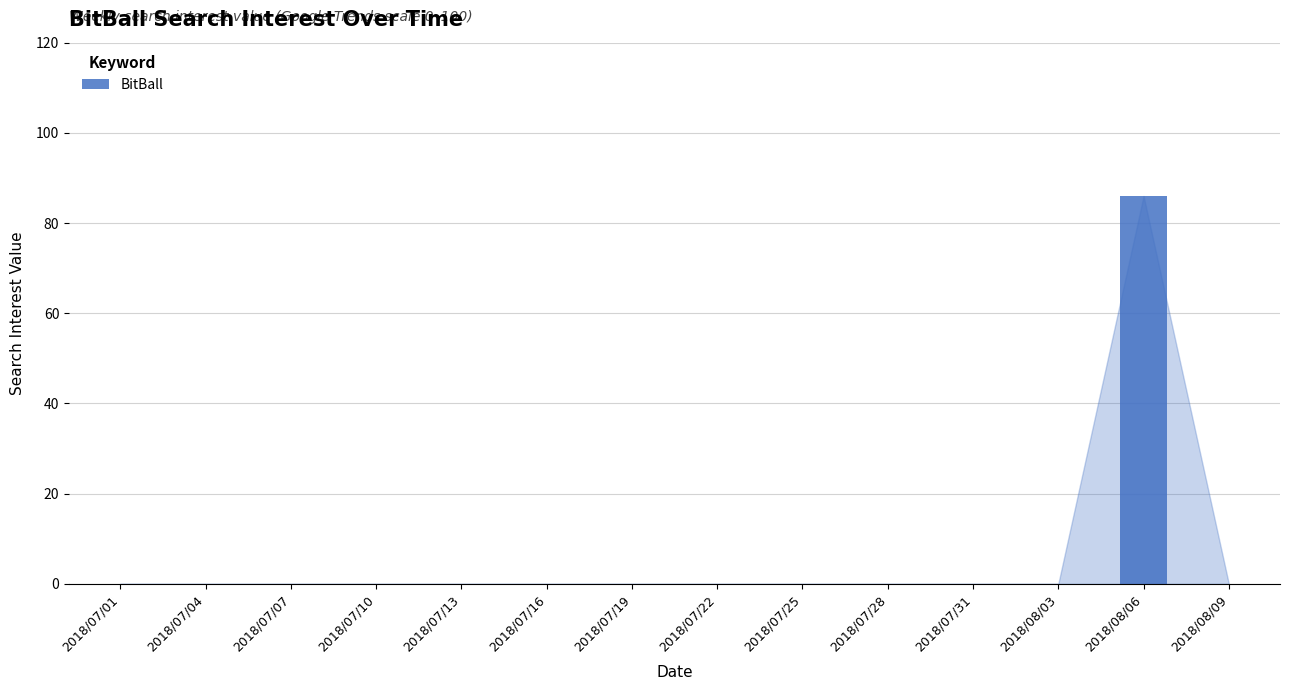

Reading left to right, extract all data points from this chart.

2018/07/01=0	2018/07/04=0	2018/07/07=0	2018/07/10=0	2018/07/13=0	2018/07/16=0	2018/07/19=0	2018/07/22=0	2018/07/25=0	2018/07/28=0	2018/07/31=0	2018/08/03=0	2018/08/06=86	2018/08/09=0